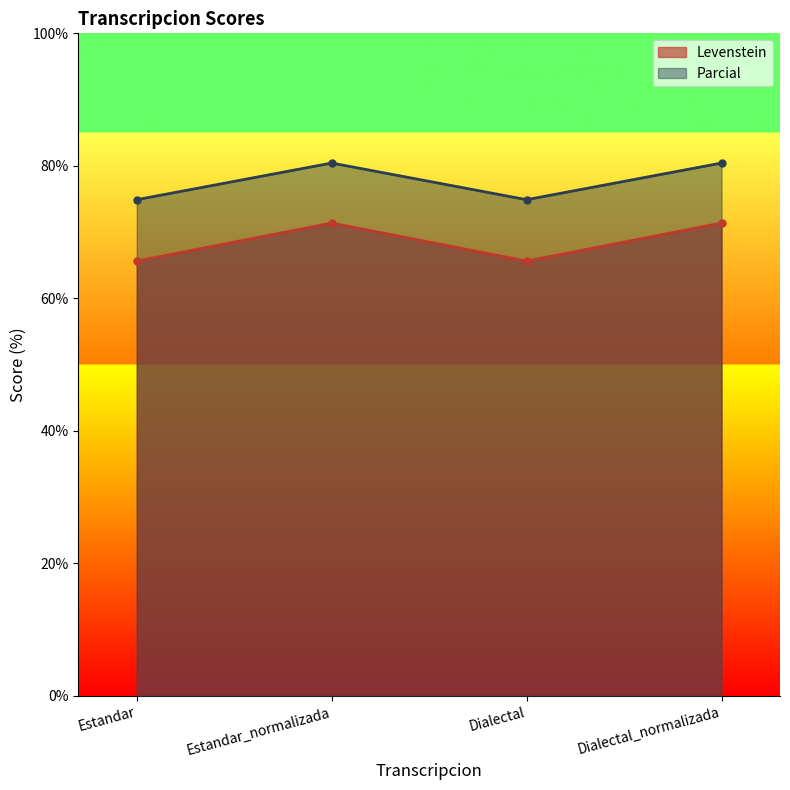

True or false: Levenstein and Parcial cross at least once.

False